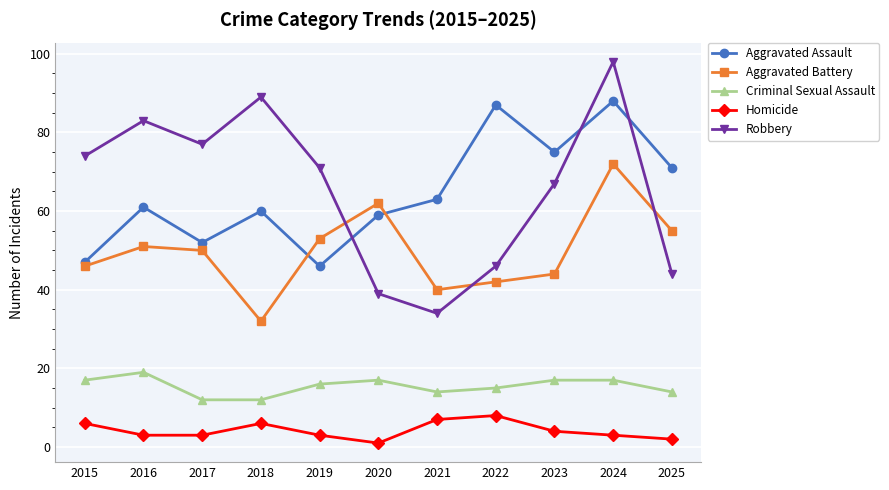

True or false: Criminal Sexual Assault and Robbery cross at least once.

False